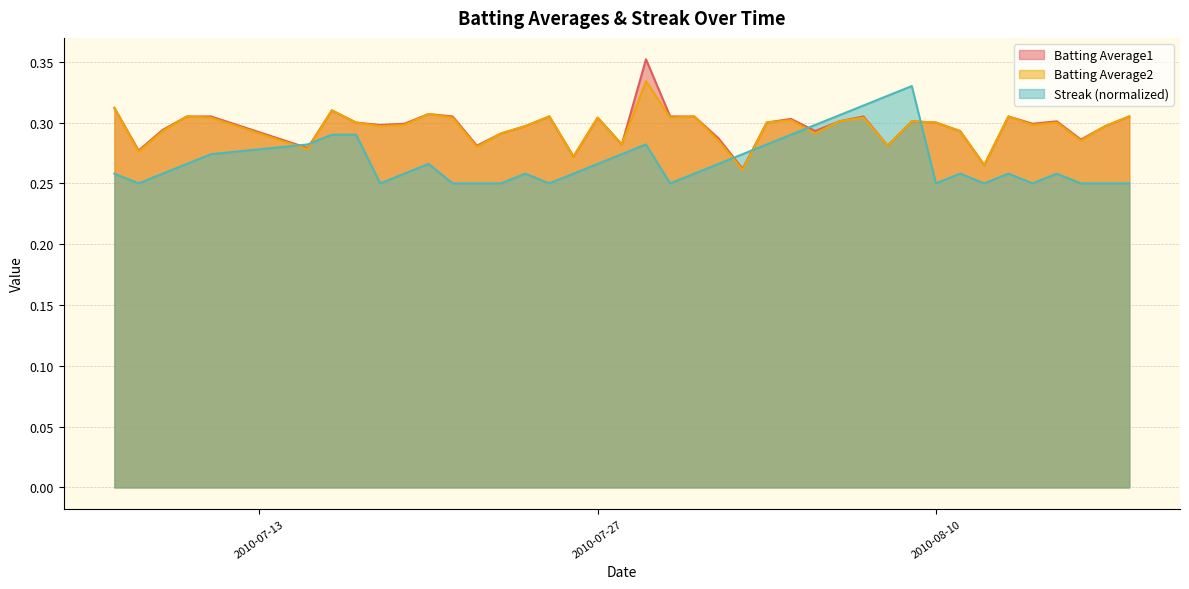

True or false: Streak (normalized) and Batting Average2 cross at least once.

True